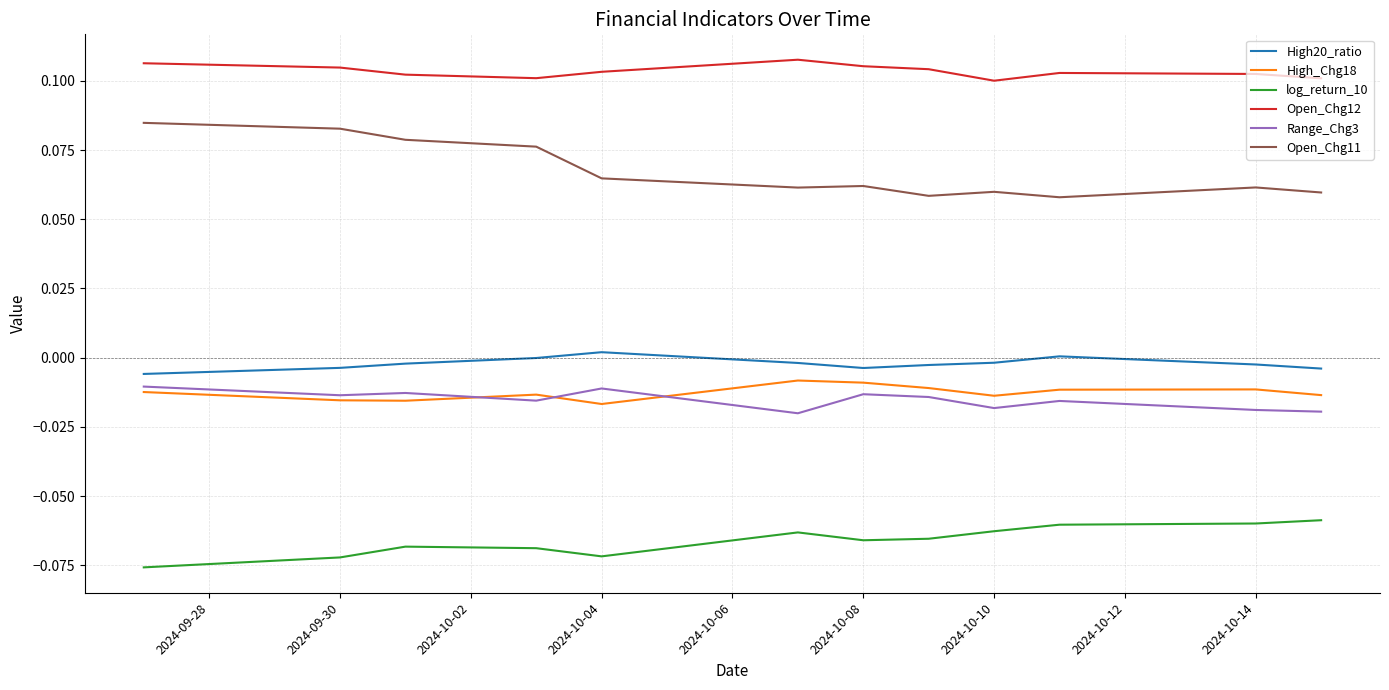

True or false: Range_Chg3 and log_return_10 cross at least once.

False